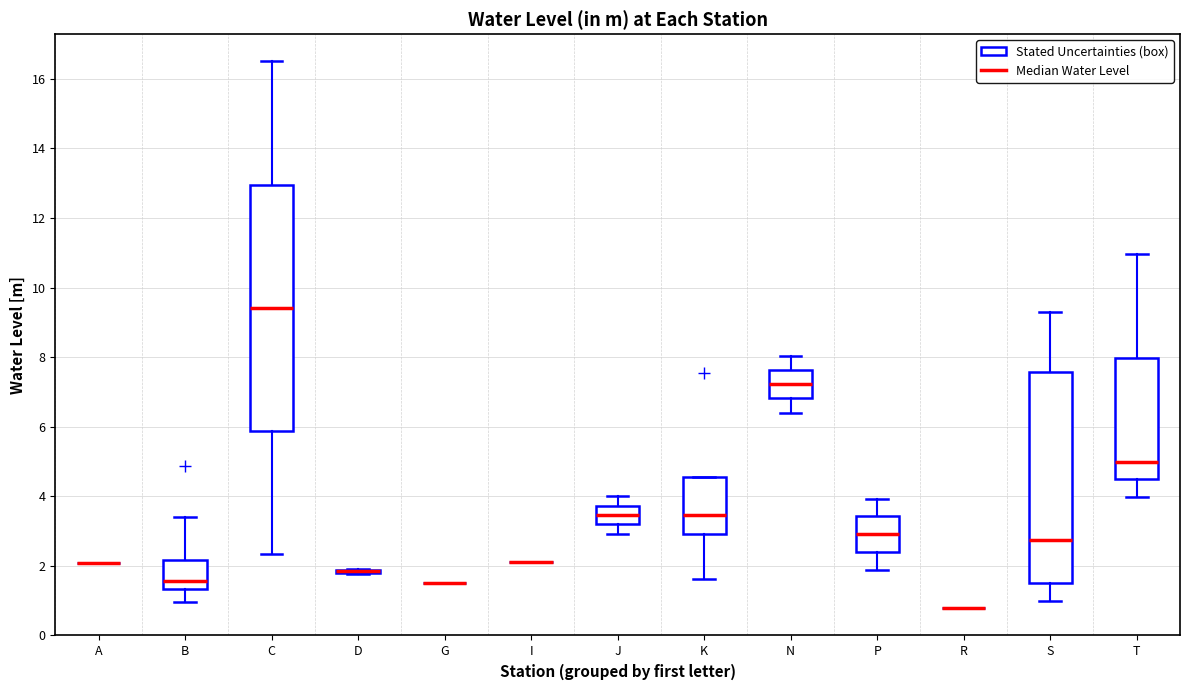

Reading left to right, read every box against the y-axis: the position of its median line, the range the box covers, and the ends of its whiskers. The values are not printed on the chart, so give them approximately, as read against the axis.

A: box collapsed to a line at 2.0, whiskers 2.0 to 2.0
B: median 1.6, box 1.4 to 2.2, whiskers 1.0 to 3.4
C: median 9.4, box 5.8 to 13.0, whiskers 2.4 to 16.6
D: box collapsed to a line at 1.8, whiskers 1.8 to 2.0
G: box collapsed to a line at 1.6, whiskers 1.6 to 1.6
I: box collapsed to a line at 2.2, whiskers 2.2 to 2.2
J: median 3.4, box 3.2 to 3.8, whiskers 3.0 to 4.0
K: median 3.4, box 3.0 to 4.6, whiskers 1.6 to 4.6
N: median 7.2, box 6.8 to 7.6, whiskers 6.4 to 8.0
P: median 3.0, box 2.4 to 3.4, whiskers 1.8 to 4.0
R: box collapsed to a line at 0.8, whiskers 0.8 to 0.8
S: median 2.8, box 1.6 to 7.6, whiskers 1.0 to 9.4
T: median 5.0, box 4.4 to 8.0, whiskers 4.0 to 11.0